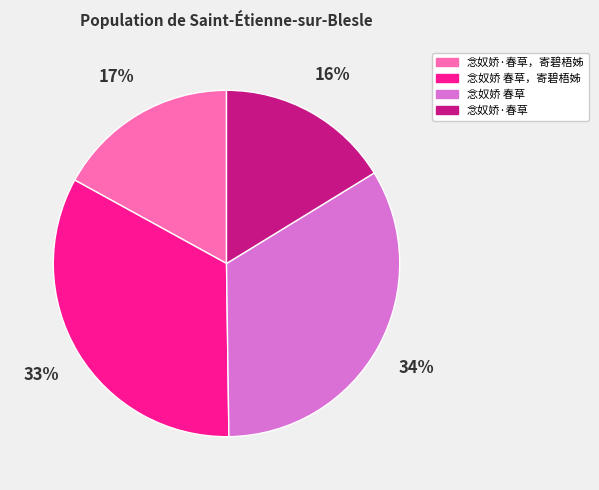

Between 念奴娇 春草，寄碧梧姊 and 念奴娇·春草, which is larger?

念奴娇 春草，寄碧梧姊